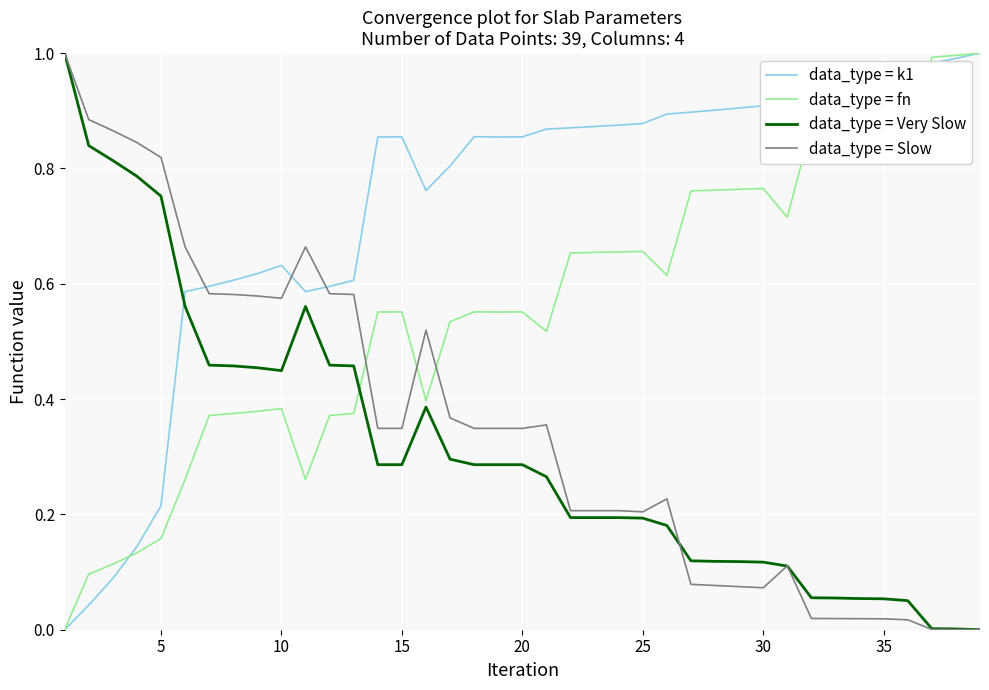

How many lines are shown in the chart?

4